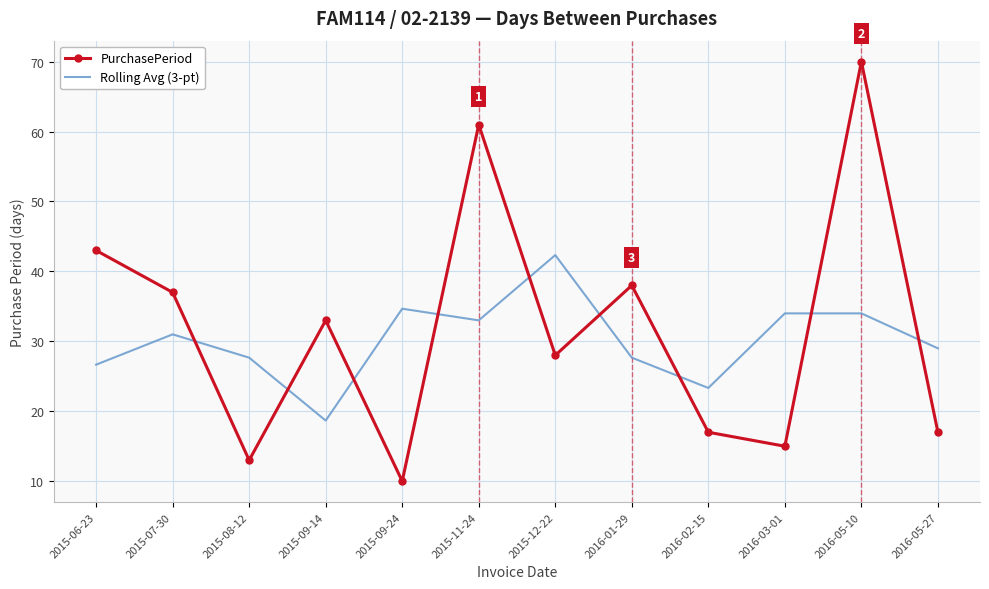

What position from the right is 2015-09-14?

9